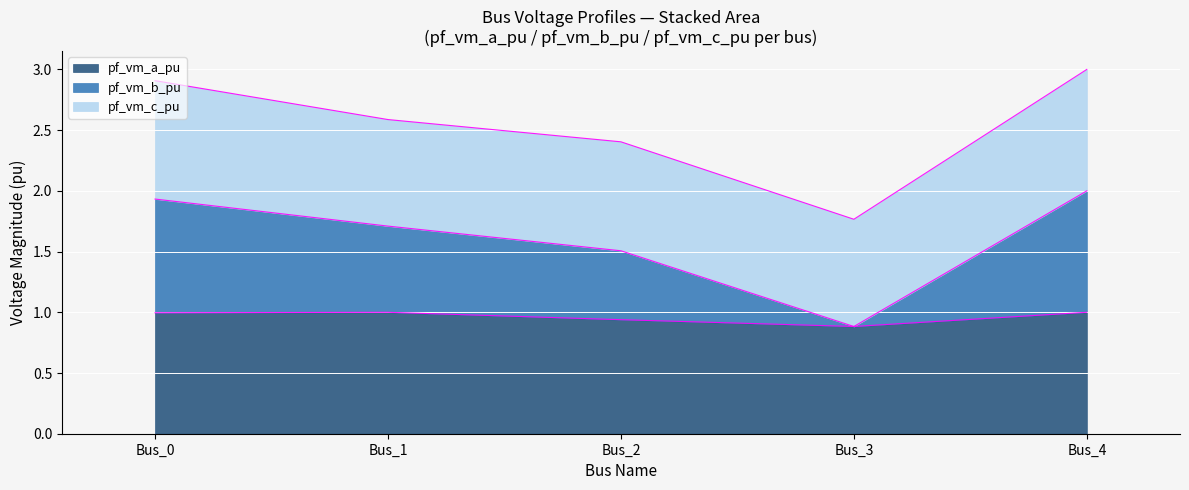

What is the highest value of the pf_vm_a_pu series?

1.0